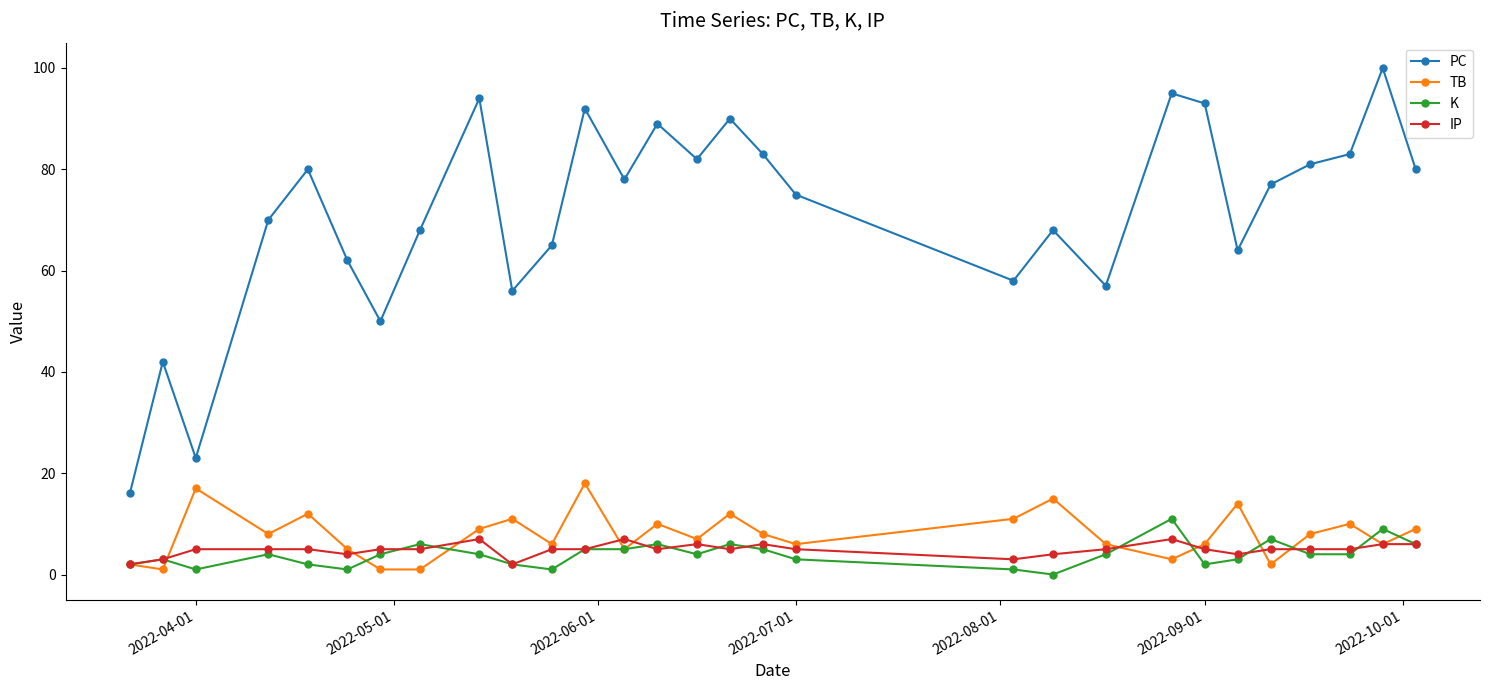

How many distinct data groups are displayed?

4